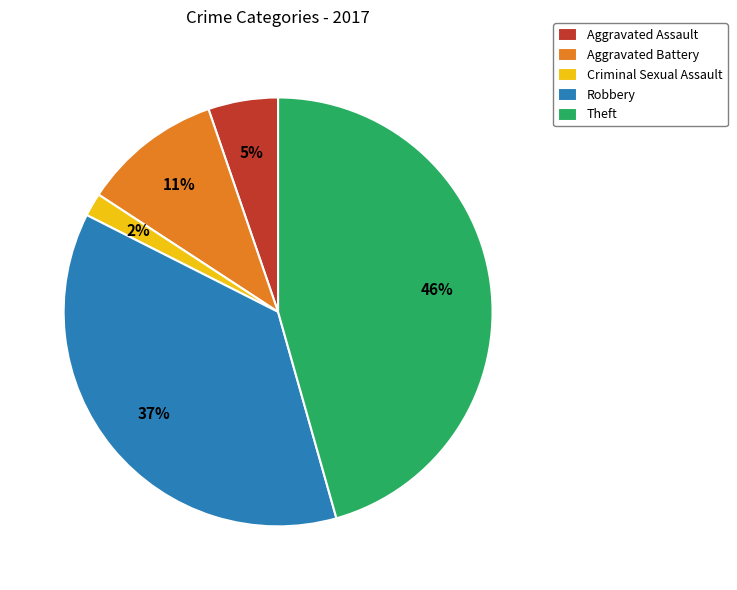

True or false: Aggravated Assault accounts for 18% of the total.

False